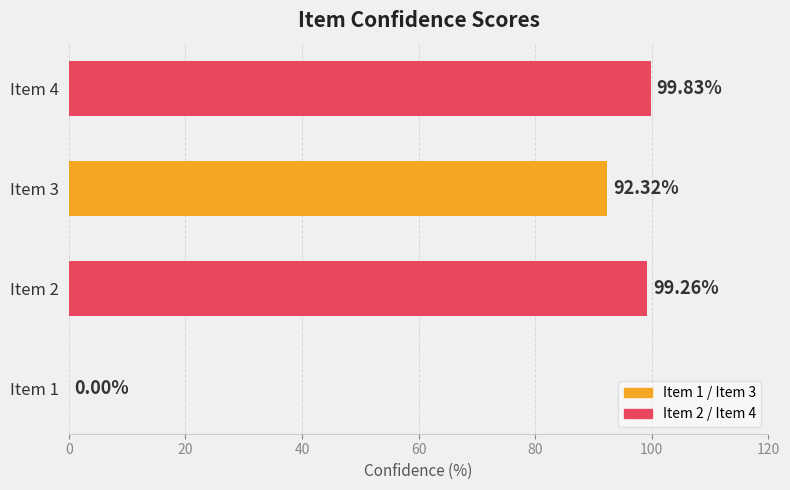

What is the ratio of the value at Item 3 to the value at Item 4?

0.9